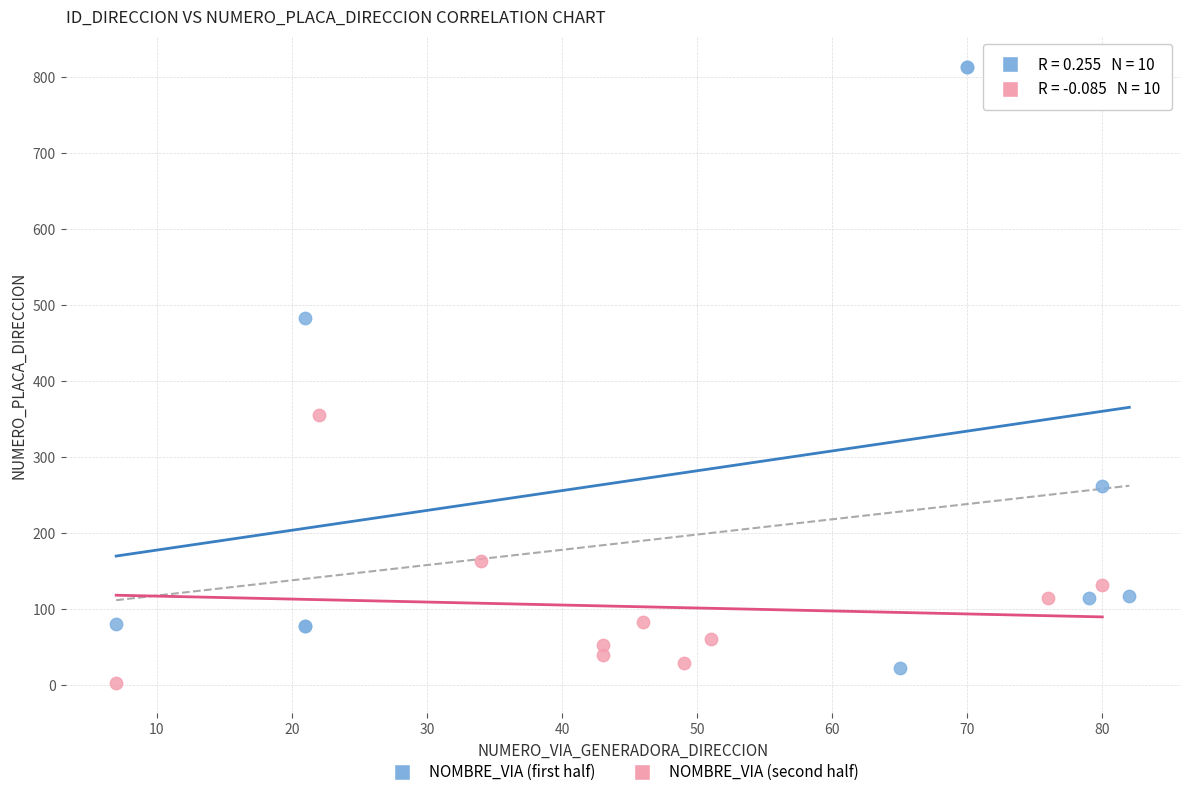

Which series contains the highest Y value?

NOMBRE_VIA (first half)